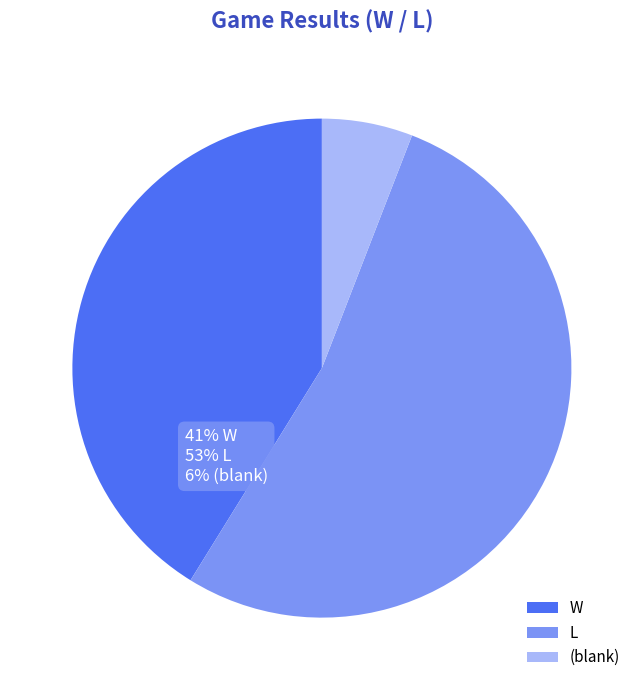

Which category has the biggest portion of the pie?

L